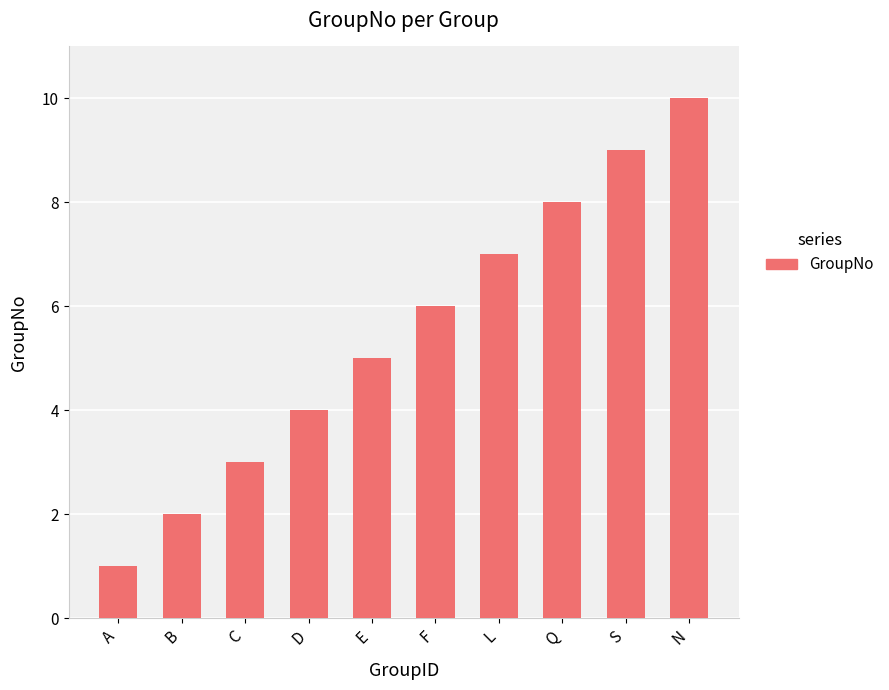

What value does the data have at C?

3